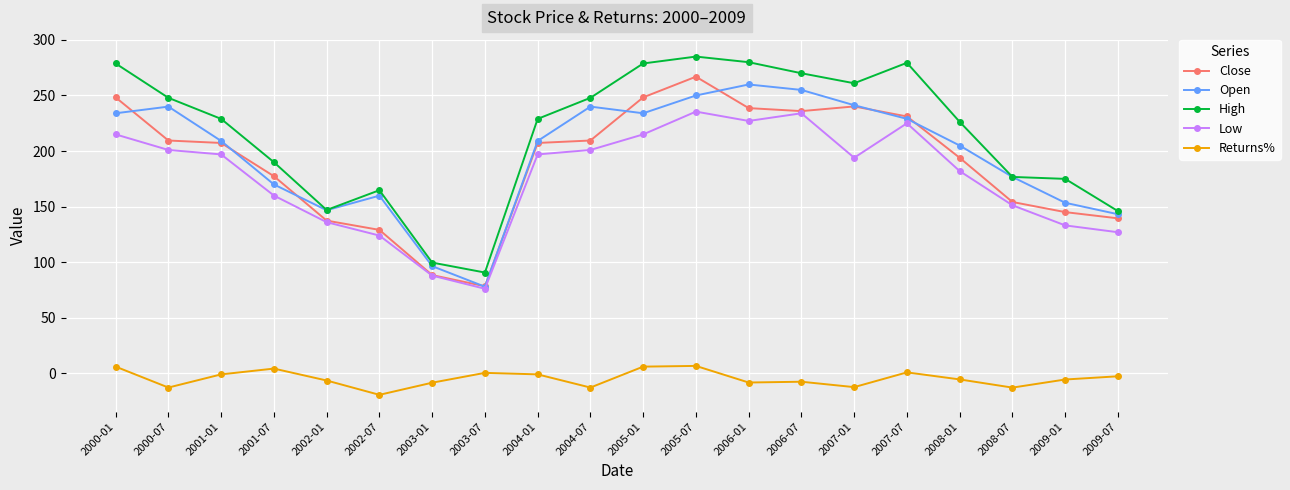

At which category is the sum across all series the highest?

2005-07